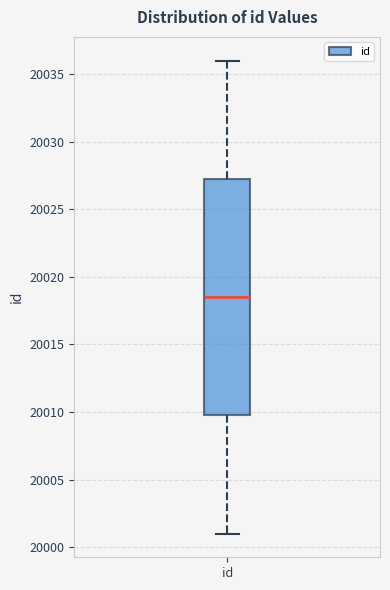

Transcribe this box plot: give where the median line is, the range the box spans, and where the two whiskers end, as read against the y-axis. The values are not printed on the chart, so give them approximately, as read against the axis.

median 20018.5, box 20010.0 to 20027.5, whiskers 20001.0 to 20036.0